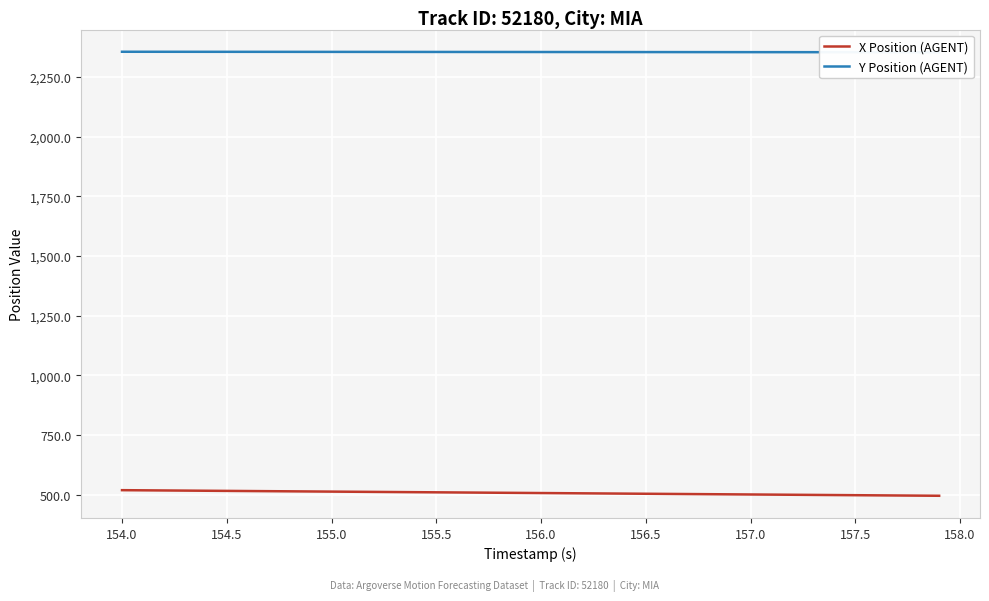

What is the maximum value for X Position (AGENT)?

519.3